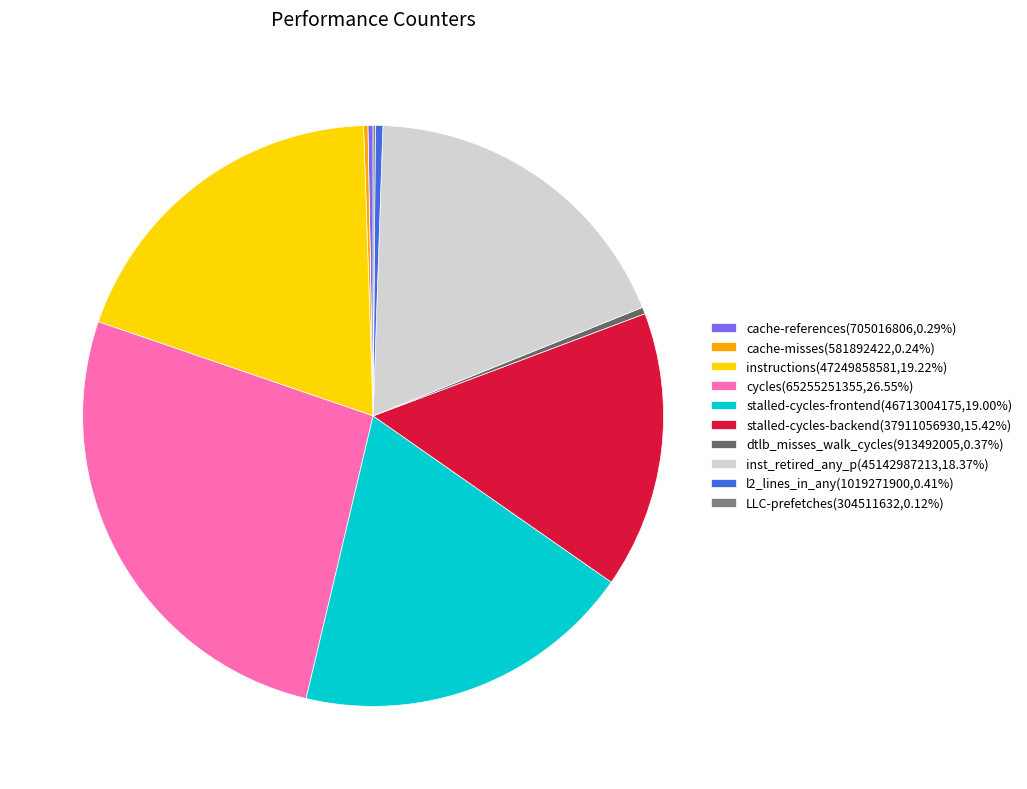

Which slice is the smallest?

LLC-prefetches